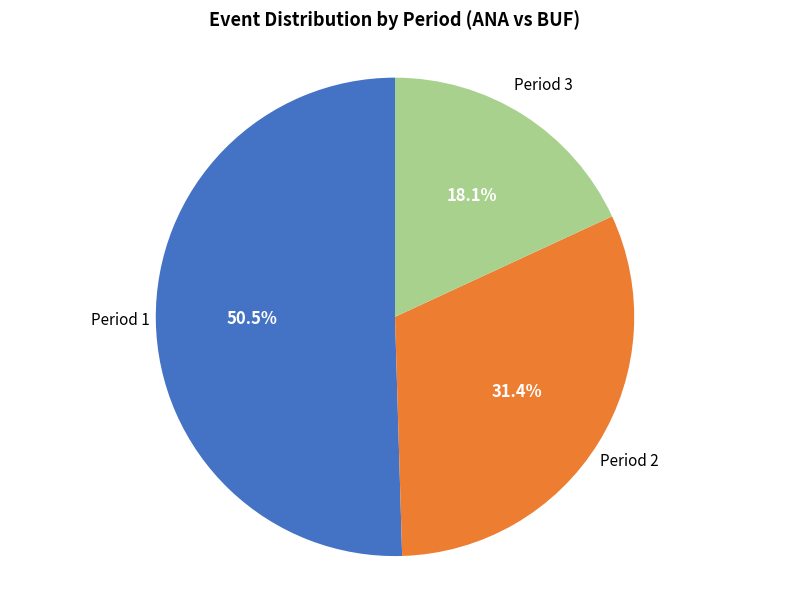

What percentage is the Period 2 slice, to the nearest percent?

31%